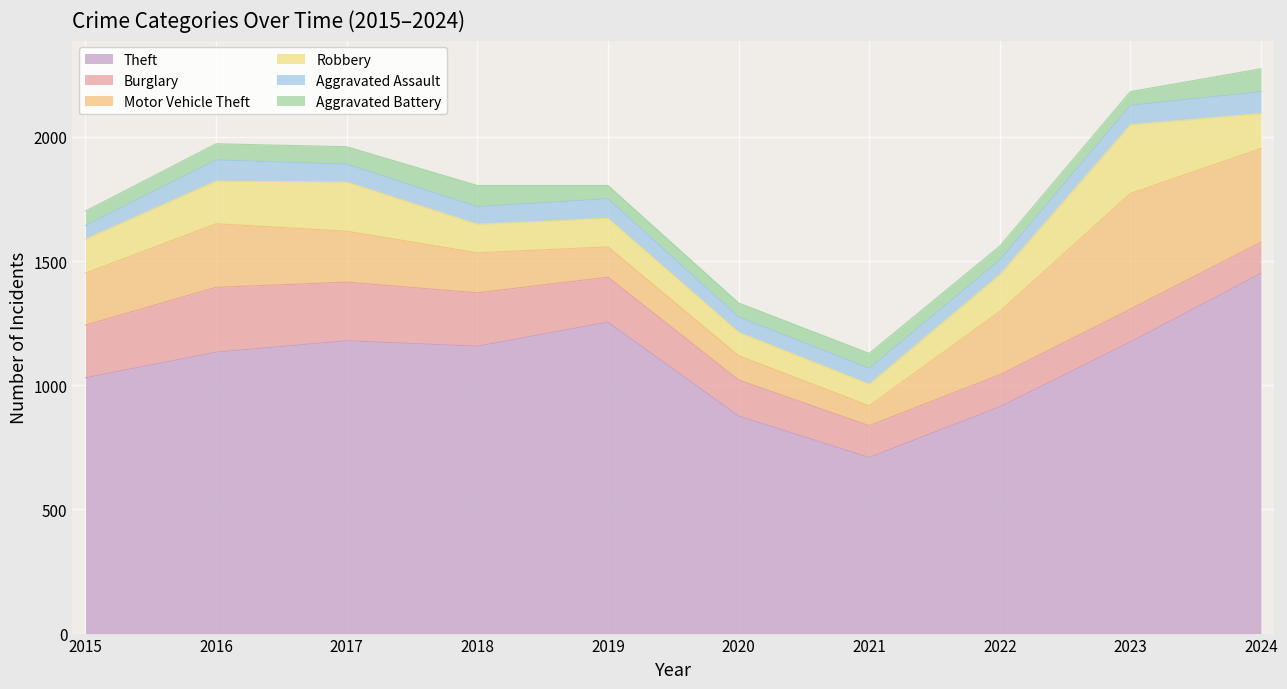

Where is Burglary nearest to the value 193?

2019